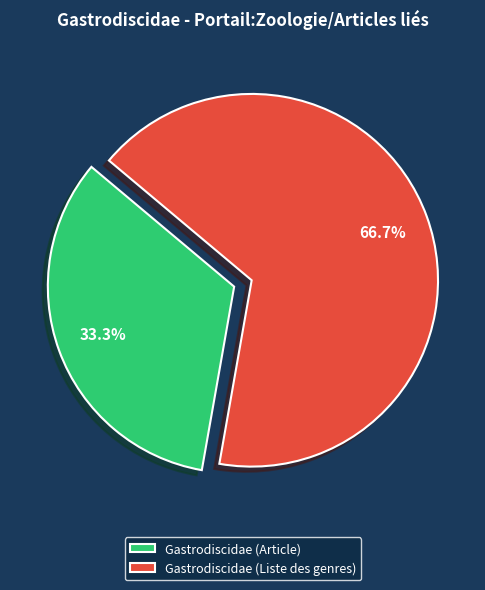

What percentage is the Gastrodiscidae (Liste des genres) slice, to the nearest percent?

67%